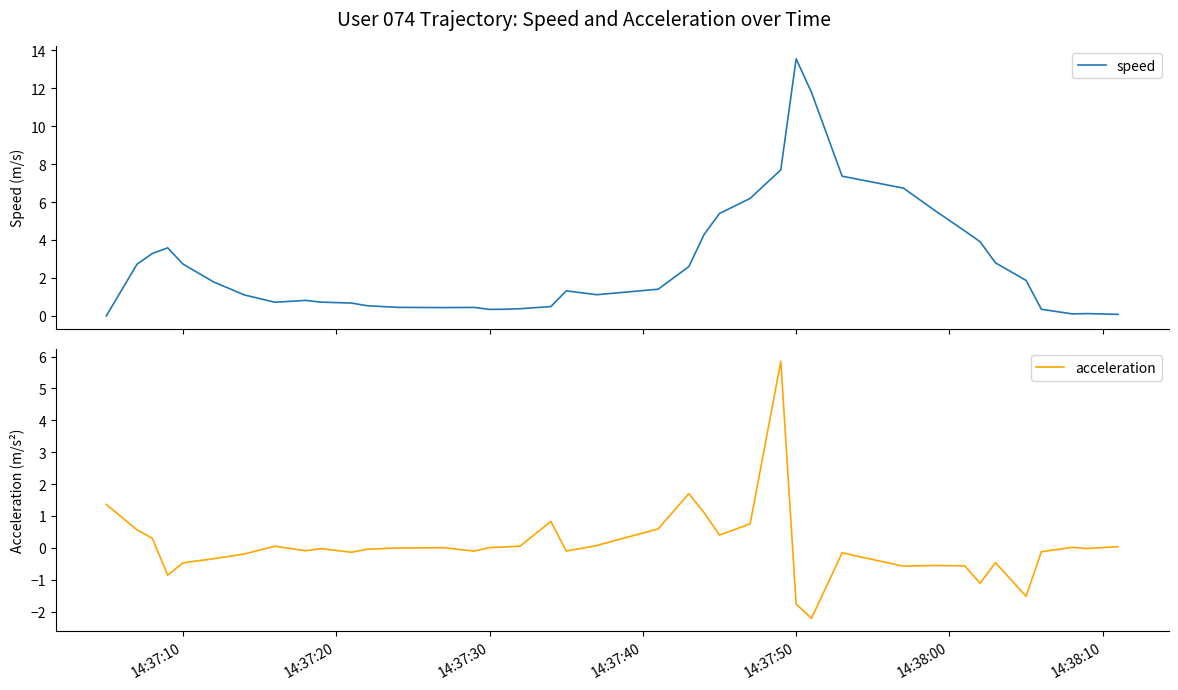

Is the value of acceleration at 14:37:30 greater than the value of speed at 14:38:00?

No